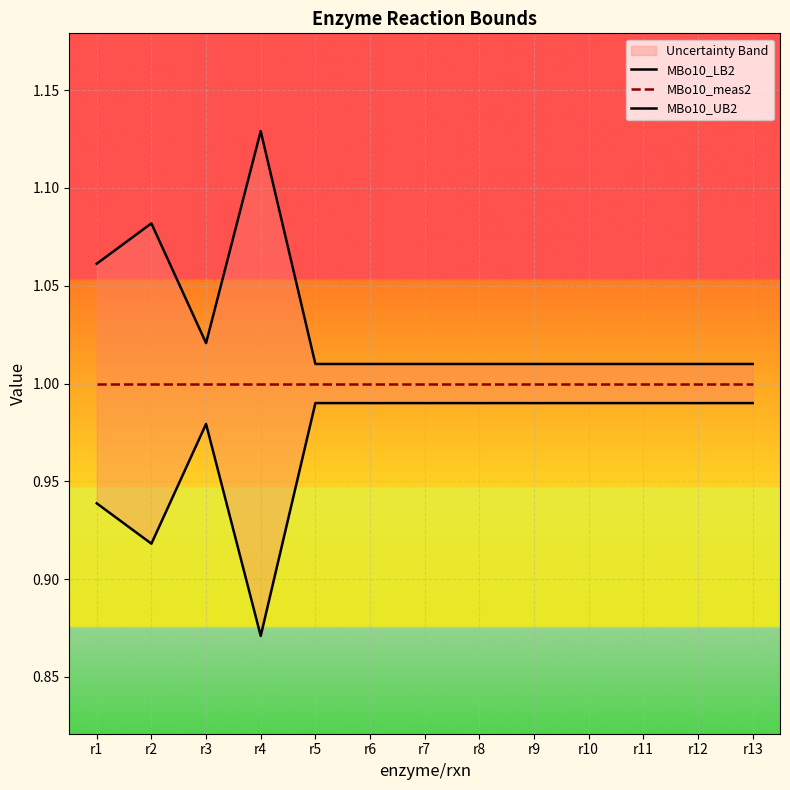

The MBo10_LB2 series shows 0.9 at r2. True or false?

True